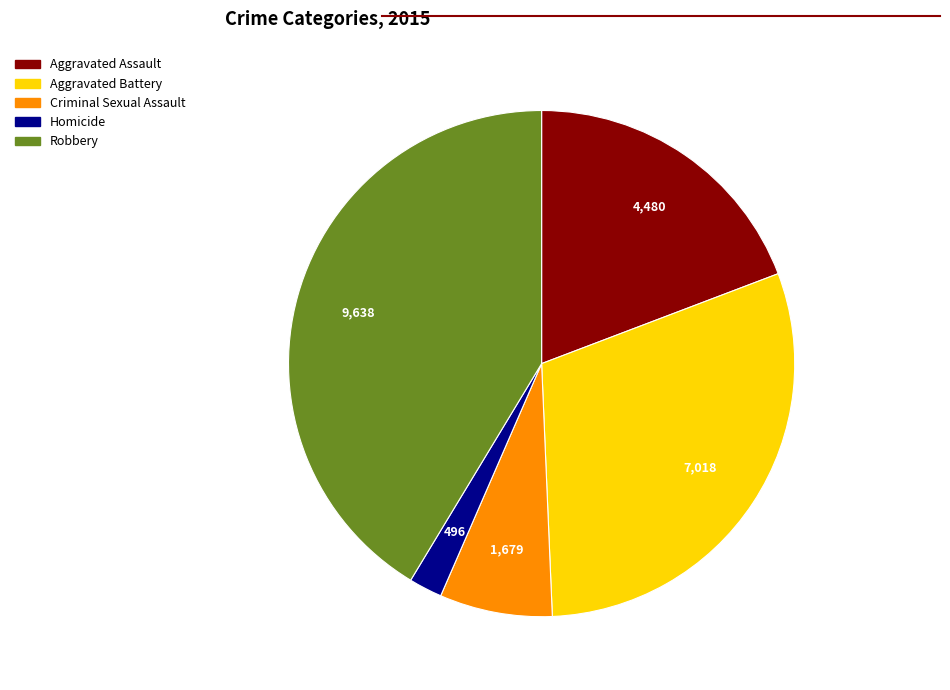

Does Robbery account for over 50% of the chart?

No